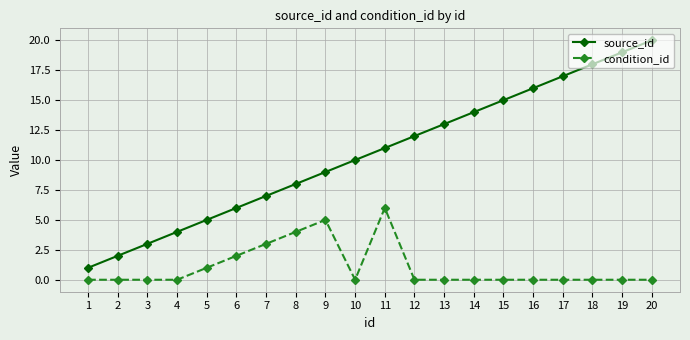

What are all the series names shown in the legend?

source_id, condition_id